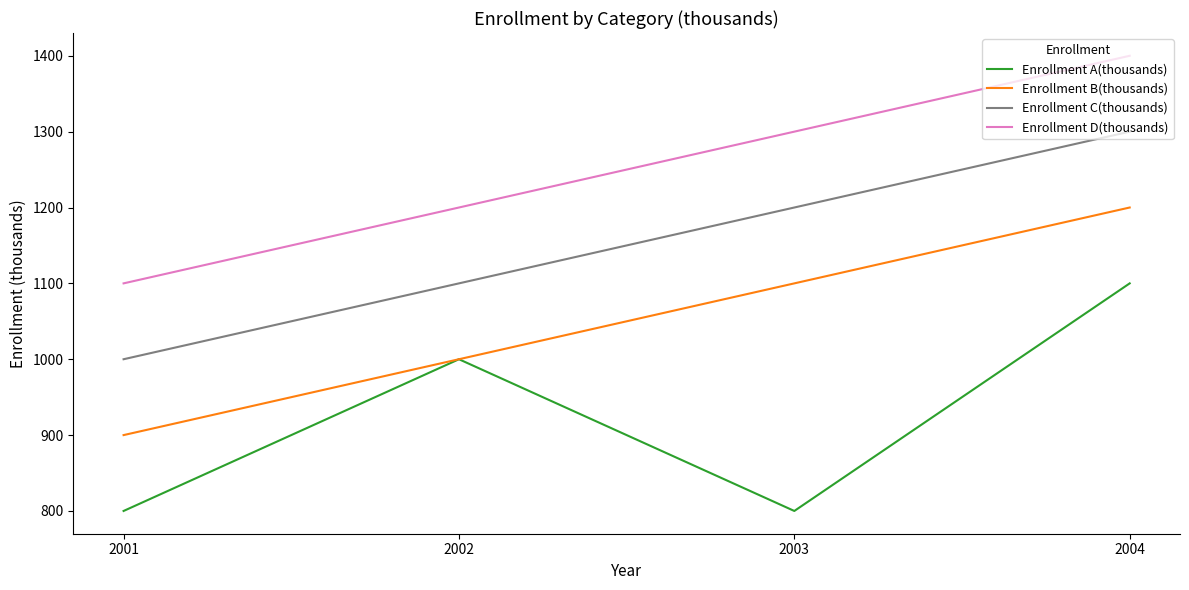

What are all the series names shown in the legend?

Enrollment A(thousands), Enrollment B(thousands), Enrollment C(thousands), Enrollment D(thousands)